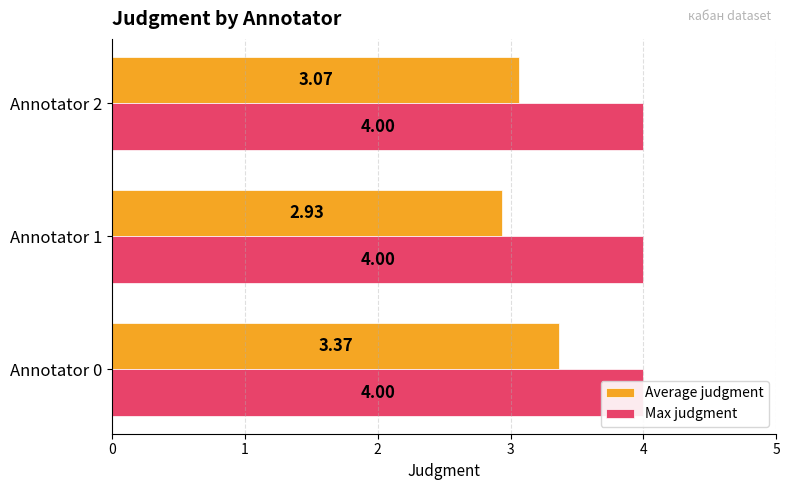

Between 0 and 2, which series saw the biggest shift?

Average judgment